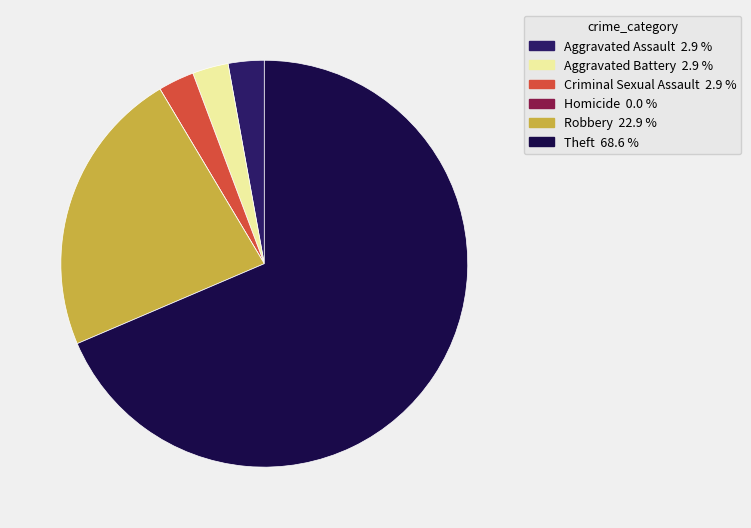

Which category has the biggest portion of the pie?

Theft